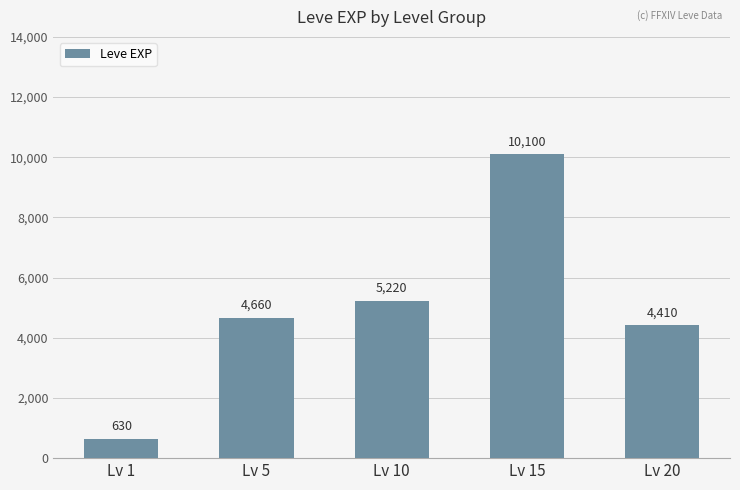

Are the bars grouped side by side (vs. stacked)?

No